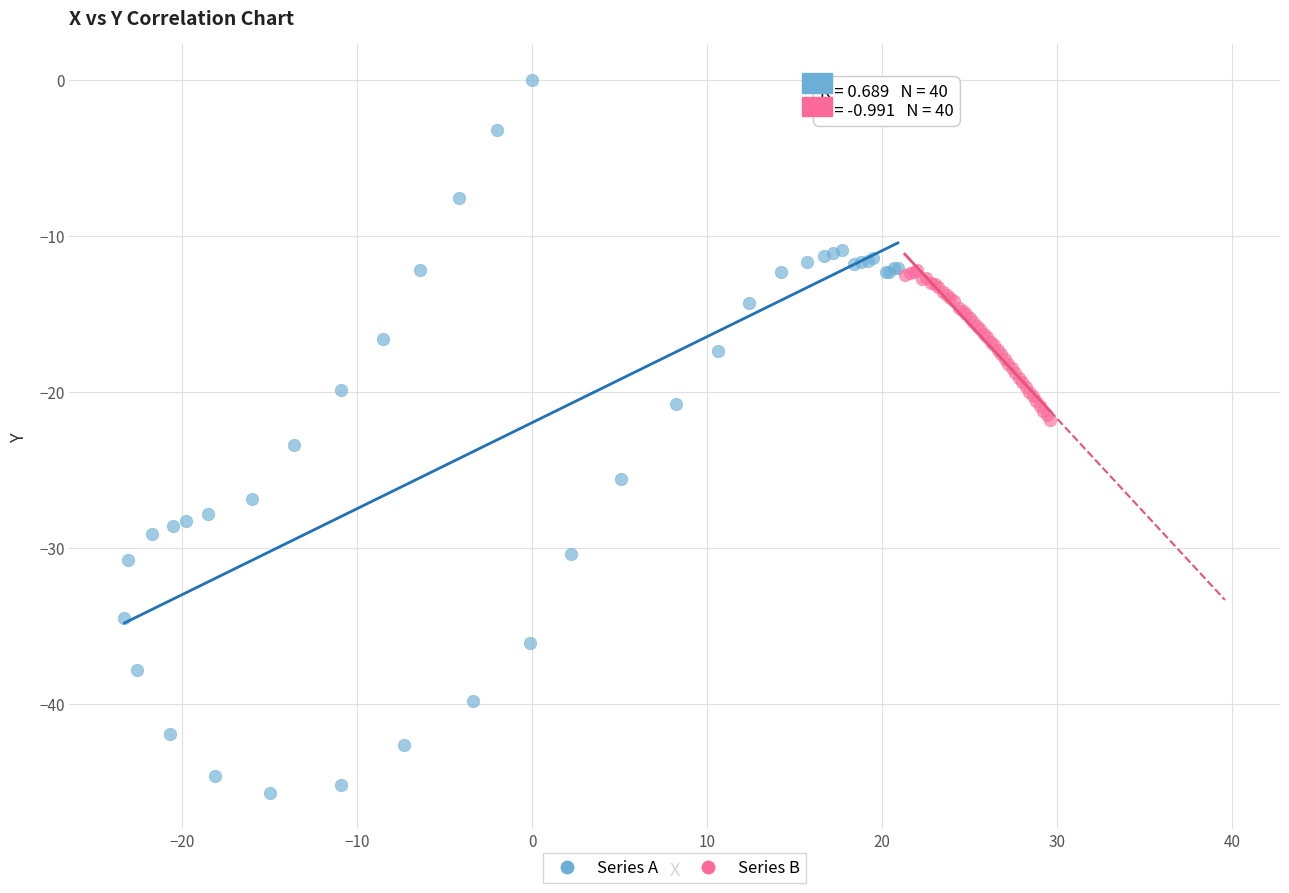

What are all the series names shown in the legend?

Series A, Series B